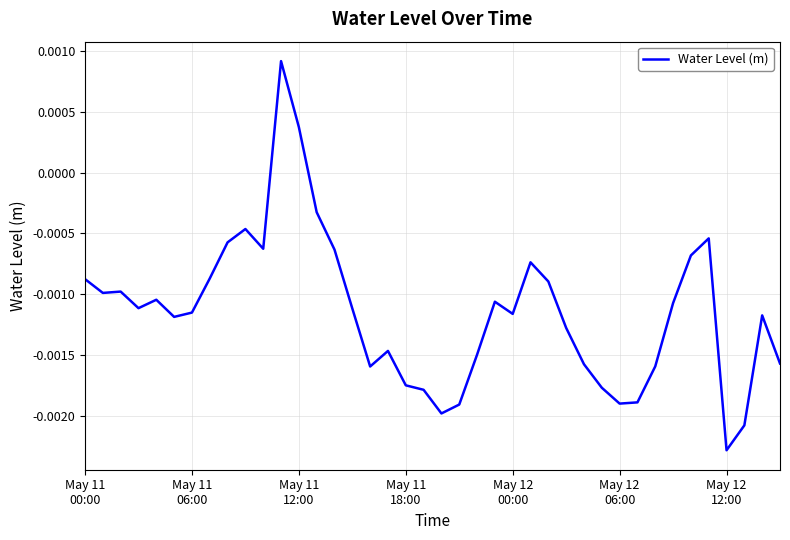

Count the number of categories in the chart.

40